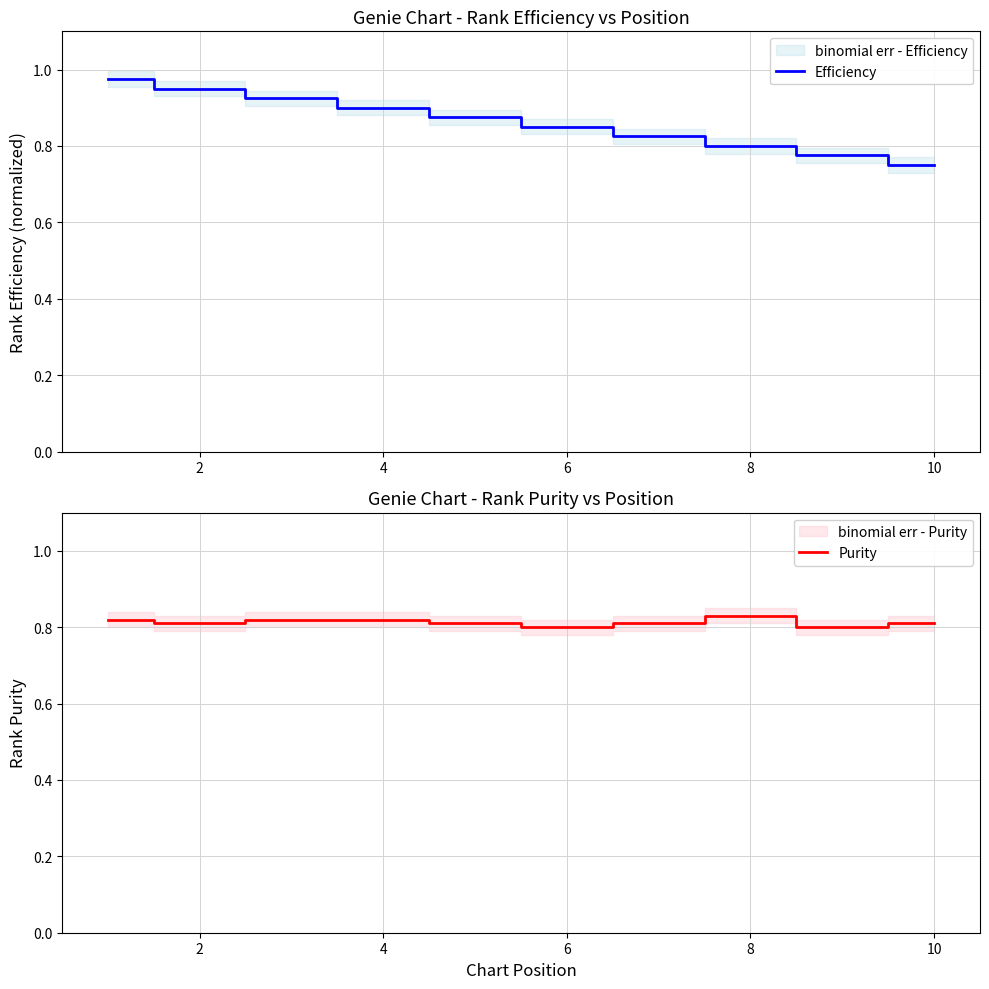

At which label is Efficiency closest to 0?

10